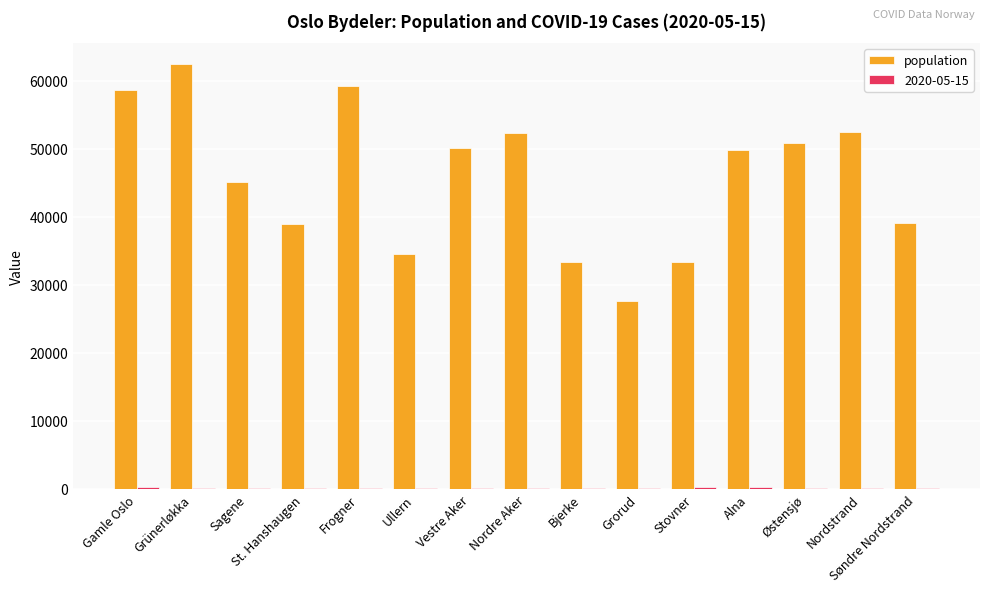

The value of population at Søndre Nordstrand is 39066. True or false?

True